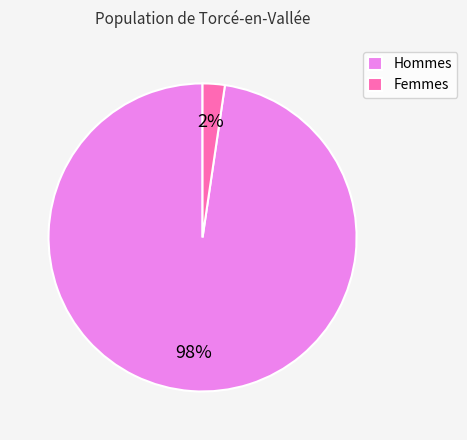

To the nearest percent, what is the average slice percentage?

50%